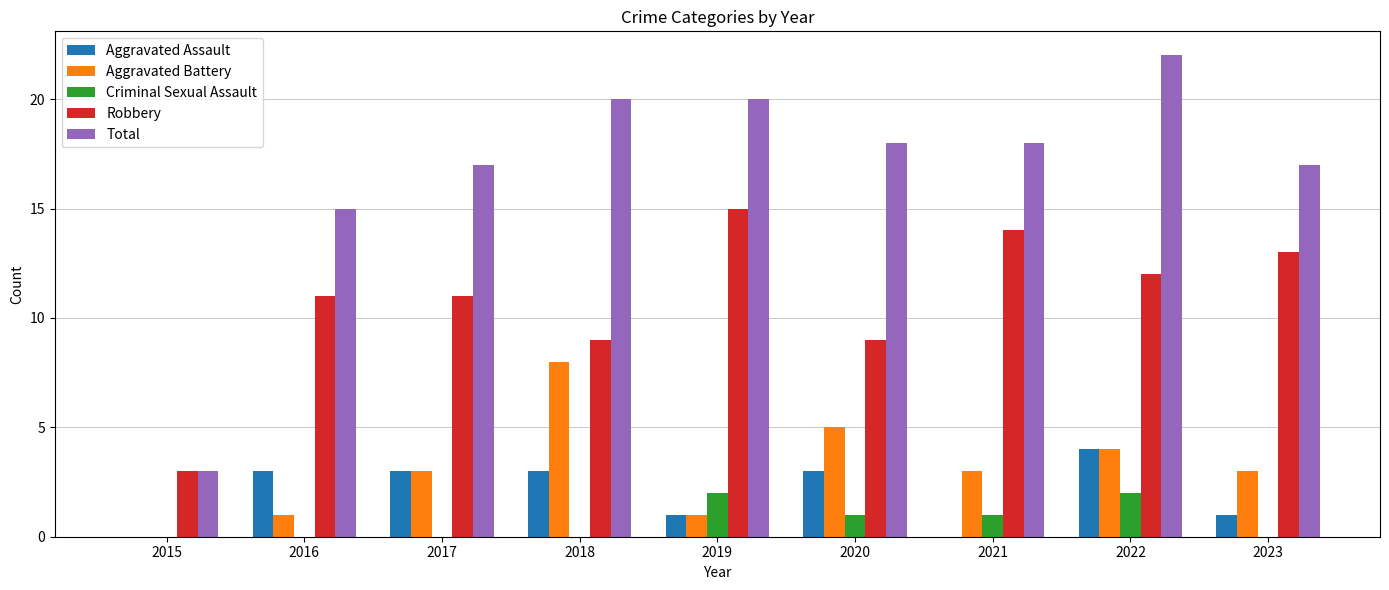

Count the number of categories in the chart.

9